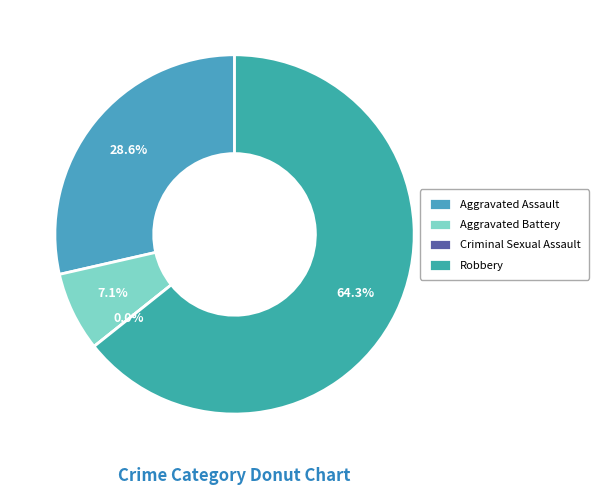

To the nearest percent, what percentage of the pie is Aggravated Battery?

7%